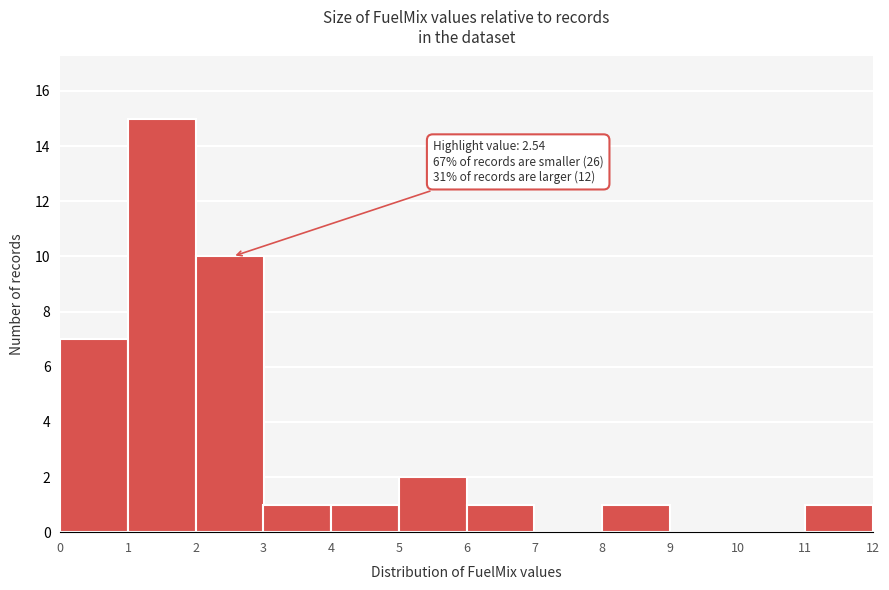

Over which range of the x-axis is the bar tallest?

1 to 2